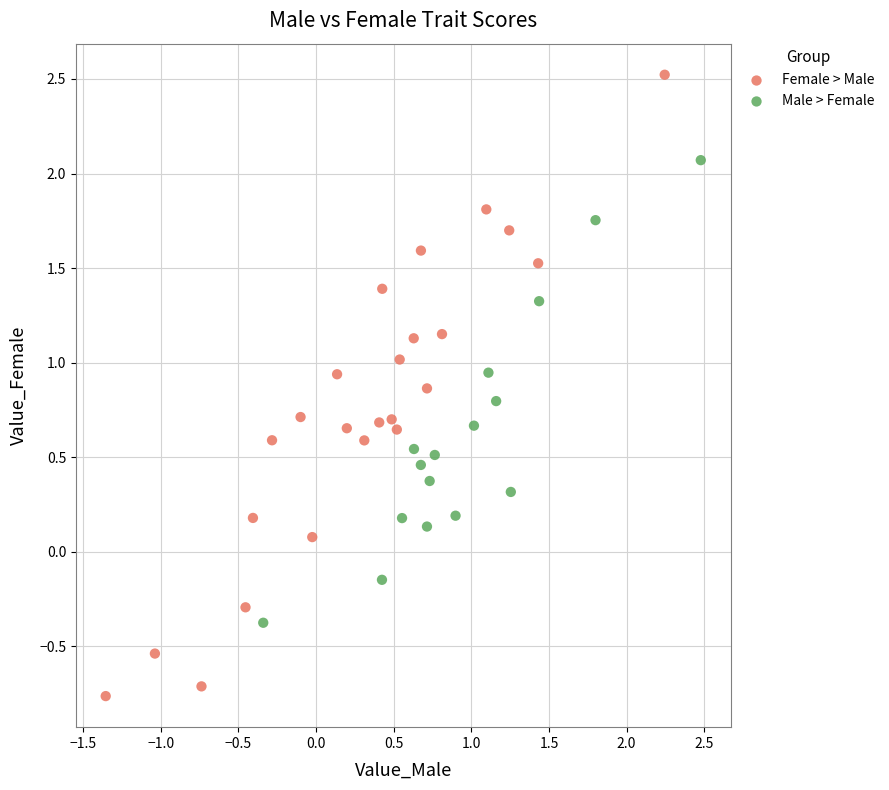

What are all the series names shown in the legend?

Female > Male, Male > Female